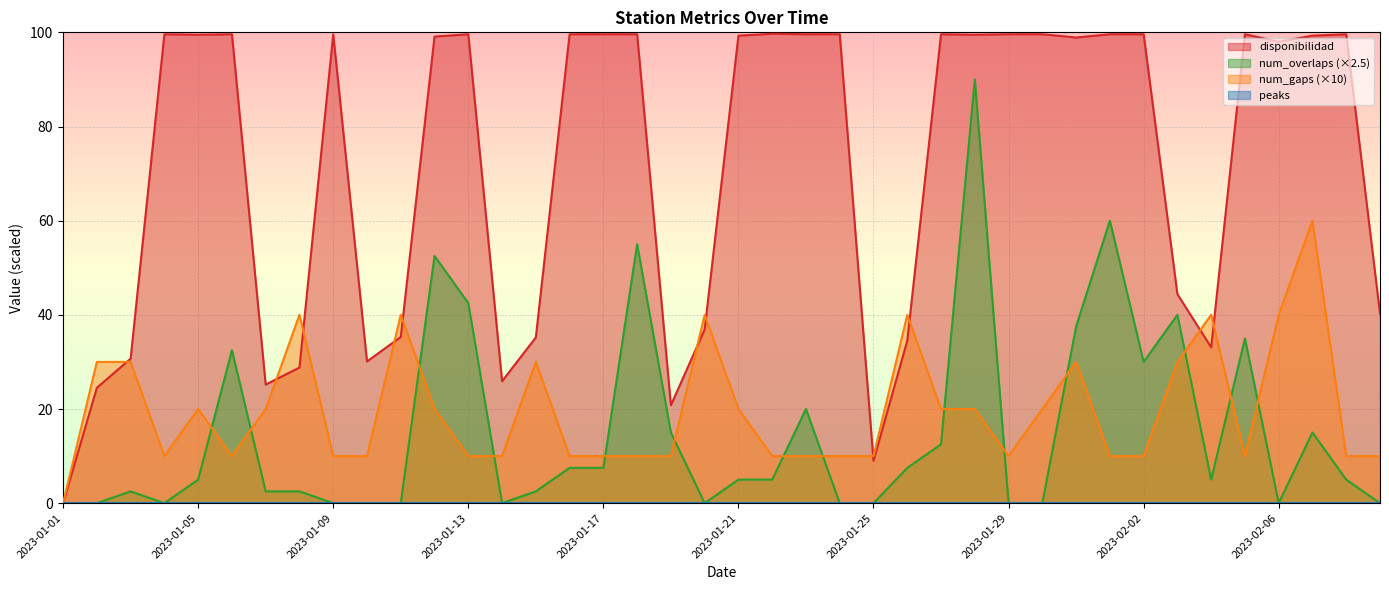

How many values in the disponibilidad series exceed 99?

22